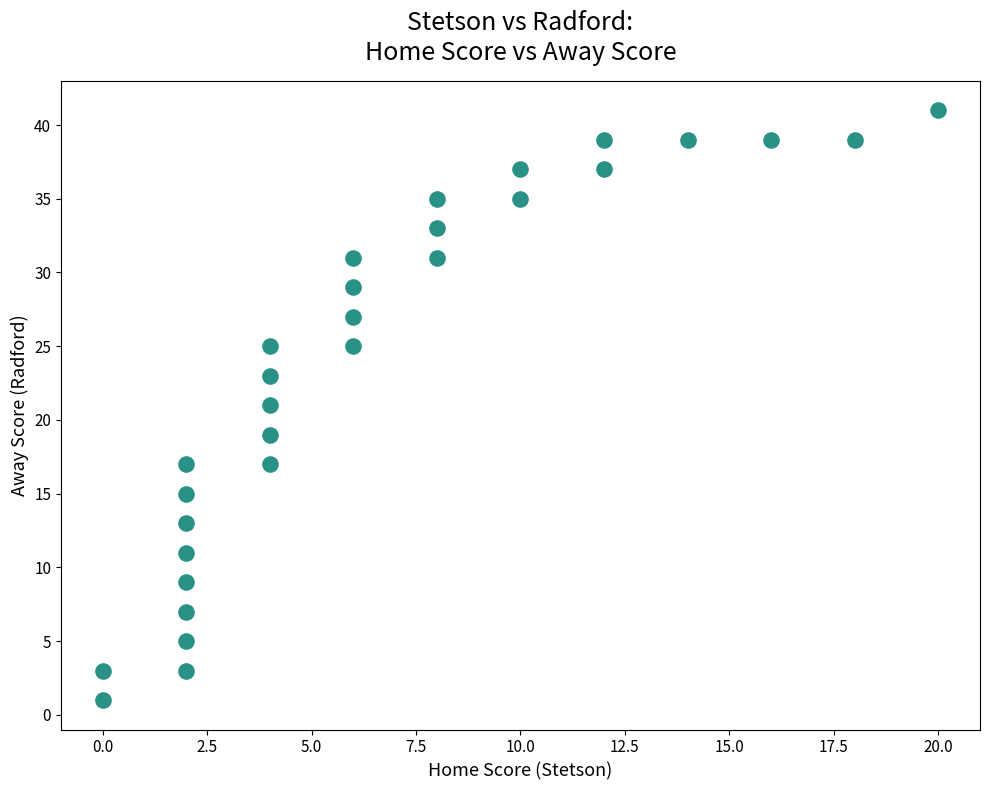

What is the range of Y values (max minus min)?

40